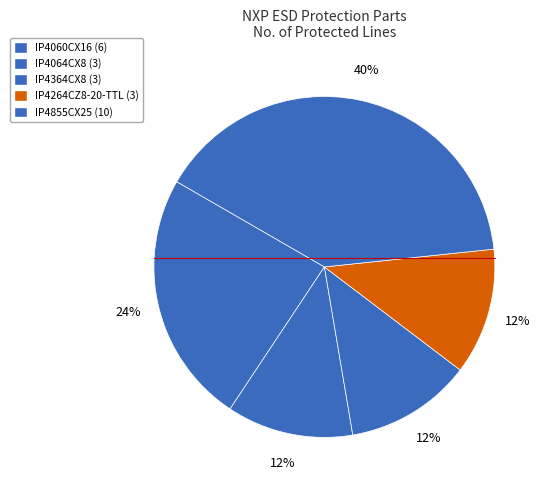

Count the number of slices in the pie.

5